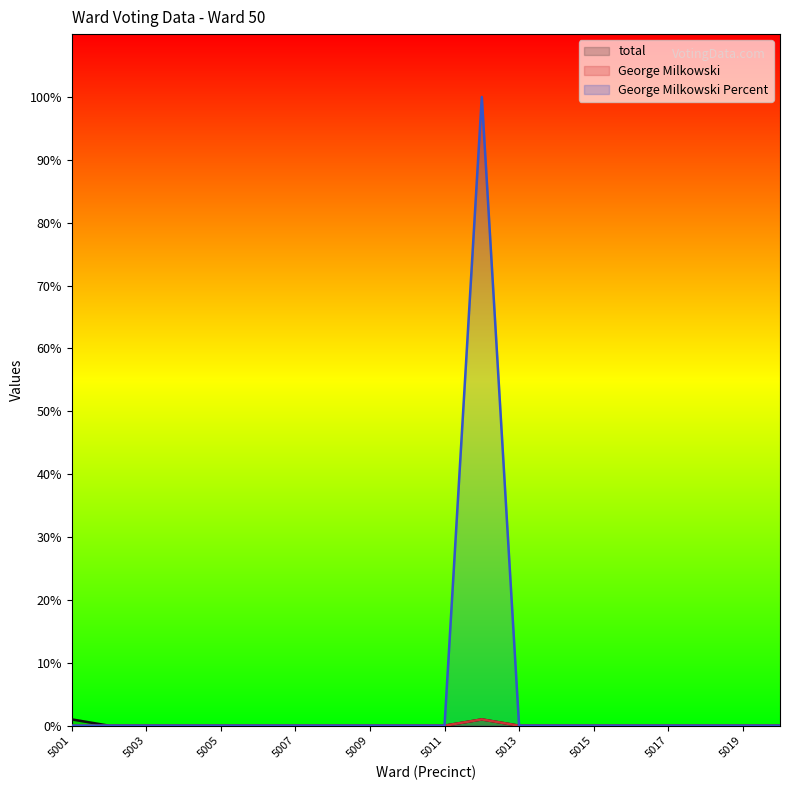

Does the chart display data point markers on the line(s)?

No